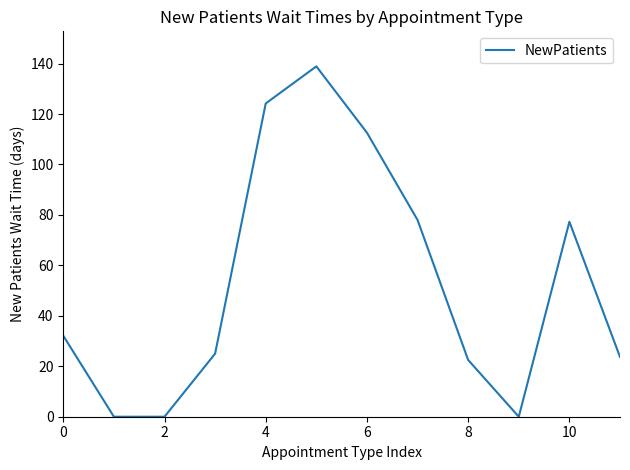

What is the maximum value shown in the chart?

138.9